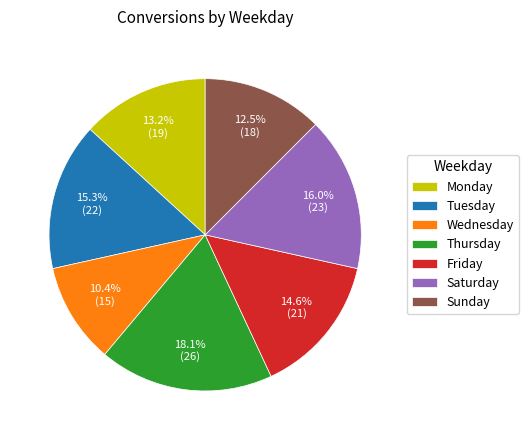

What percentage is the Wednesday slice, to the nearest percent?

10%